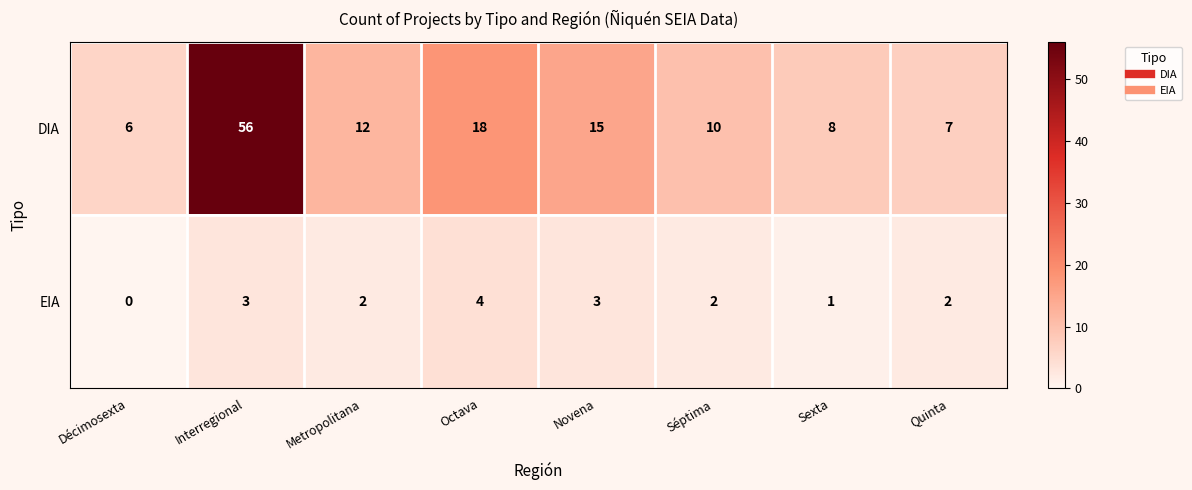

What is the sum of the EIA values at Séptima and Interregional?

5